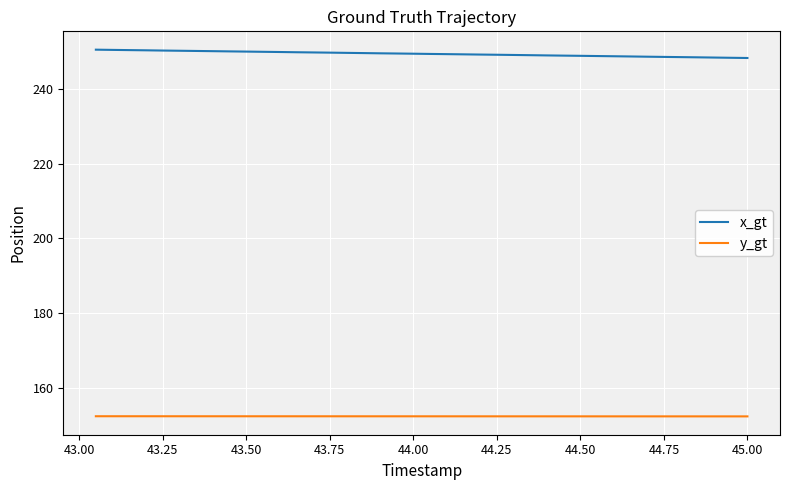

Which series has the largest total across all categories?

x_gt